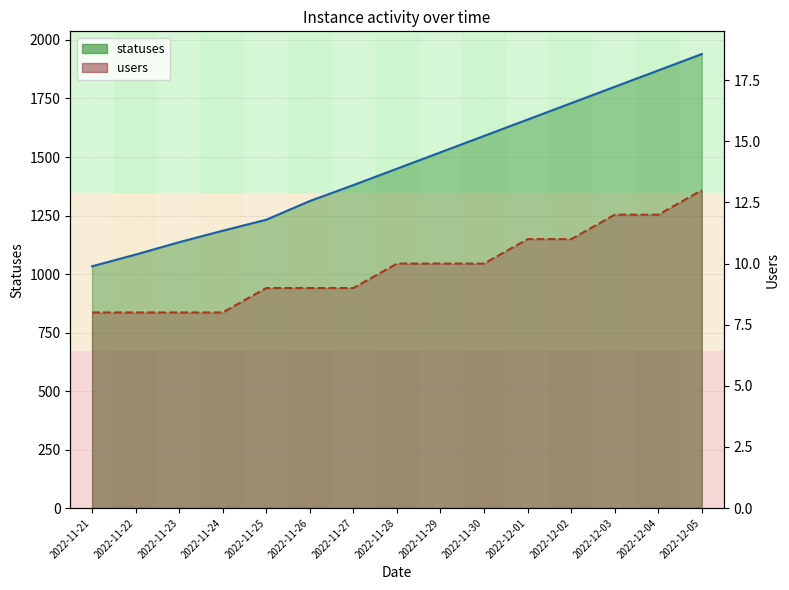

At which label does statuses first exceed 1450?

2022-11-29